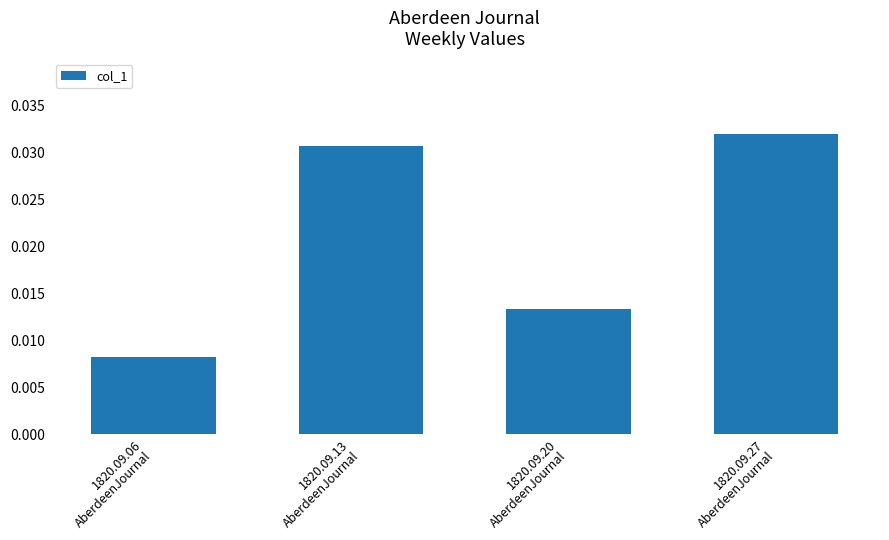

True or false: the data shows 0.1 at 1820.09.27
AberdeenJournal.

False